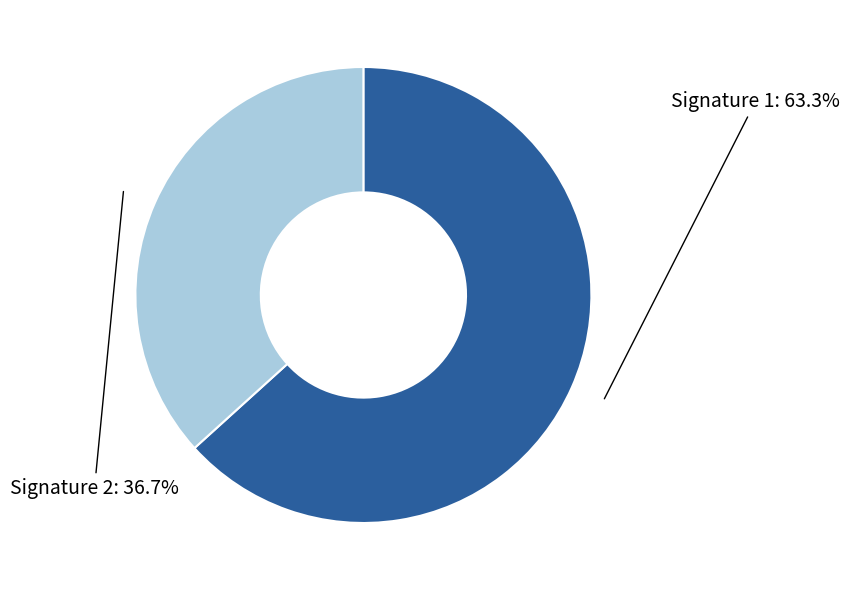

Is there any slice that represents more than half of the pie?

Yes